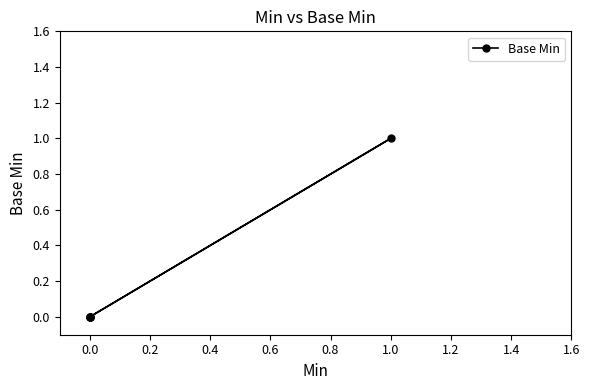

What is the difference between the values at 1.0 and 0.0?

1